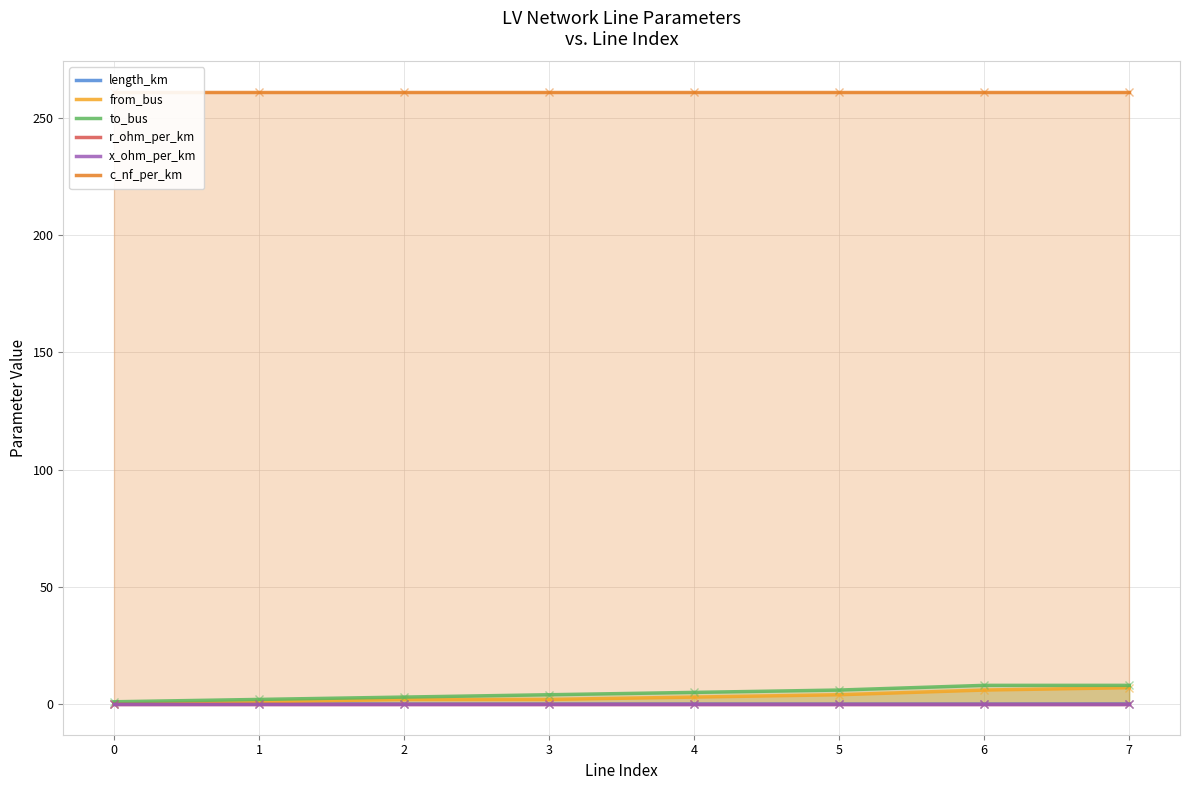

The value of to_bus at 3 is 2.7. True or false?

False